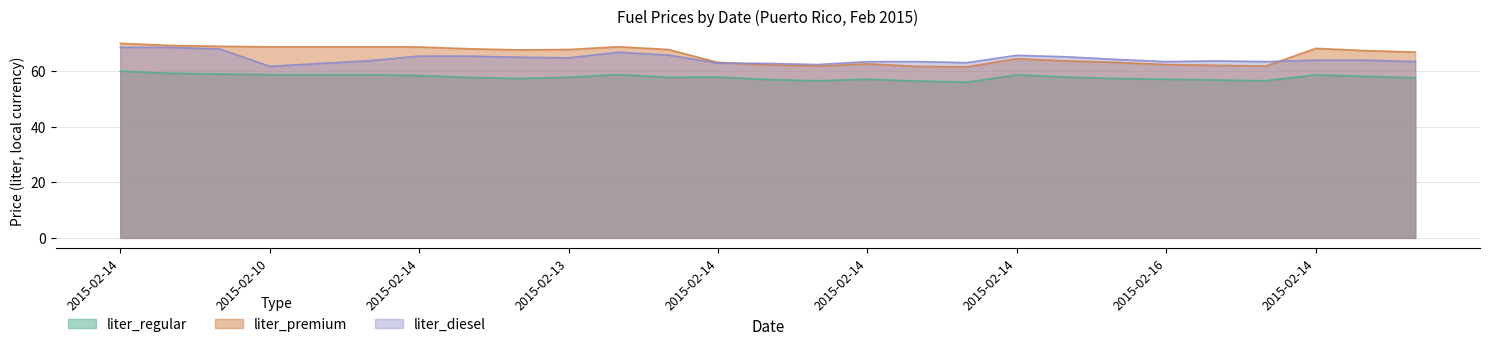

How many data points does each series have?

27